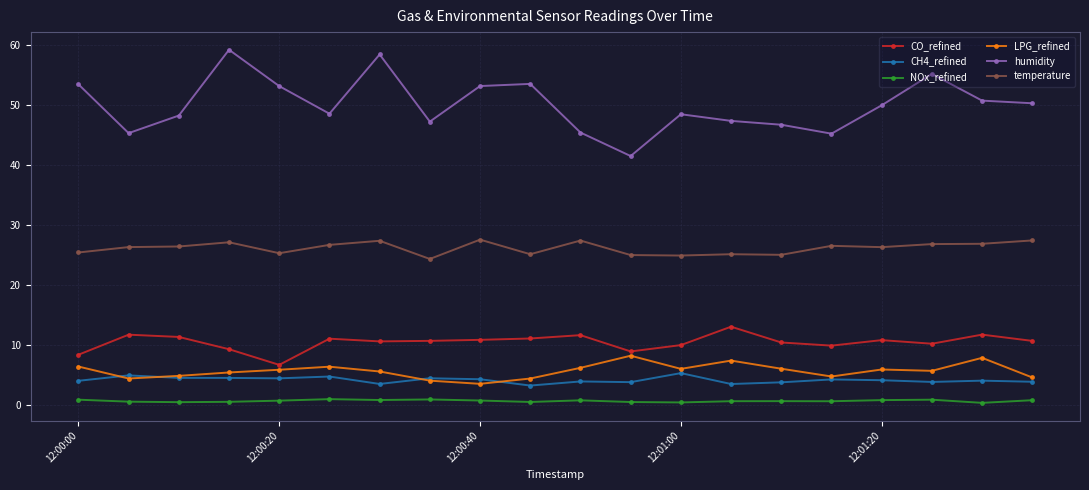

What is the maximum value for NOx_refined?

1.0